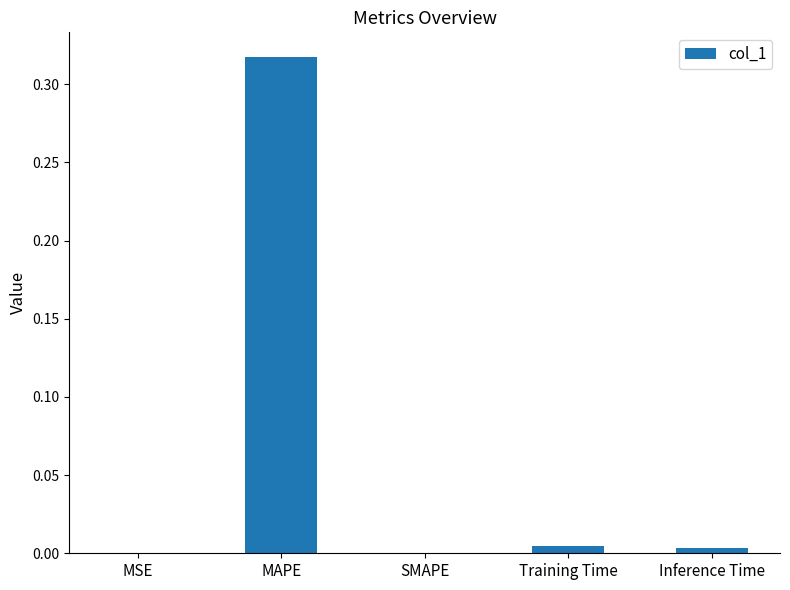

True or false: the data shows 0.0 at Inference Time.

True